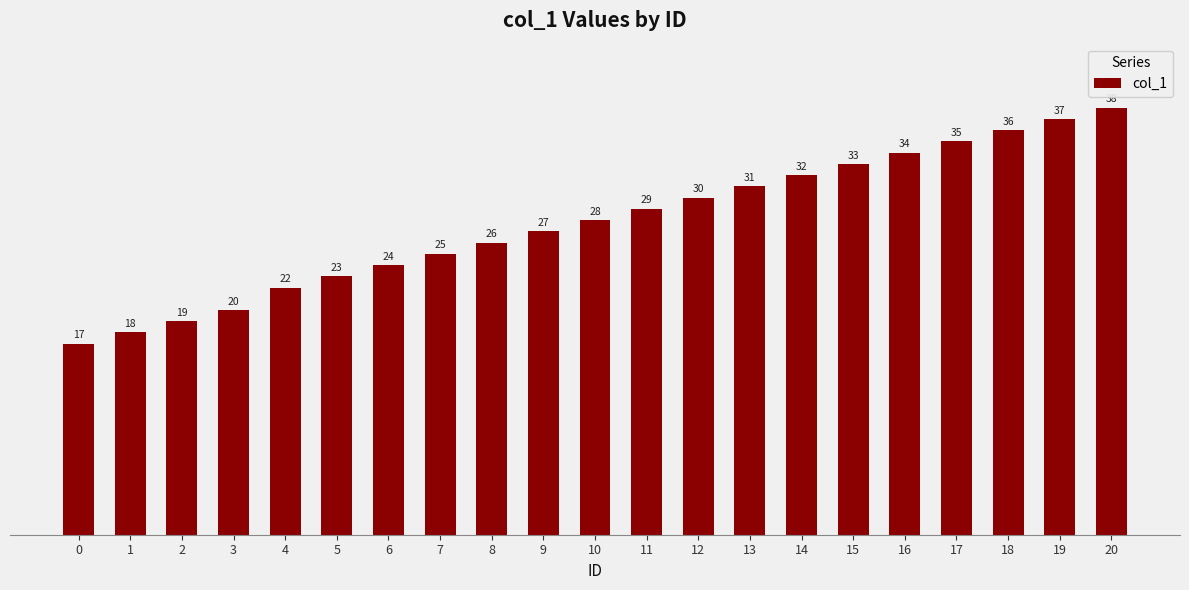

Reading right to left, extract all data points from this chart.

38	37	36	35	34	33	32	31	30	29	28	27	26	25	24	23	22	20	19	18	17